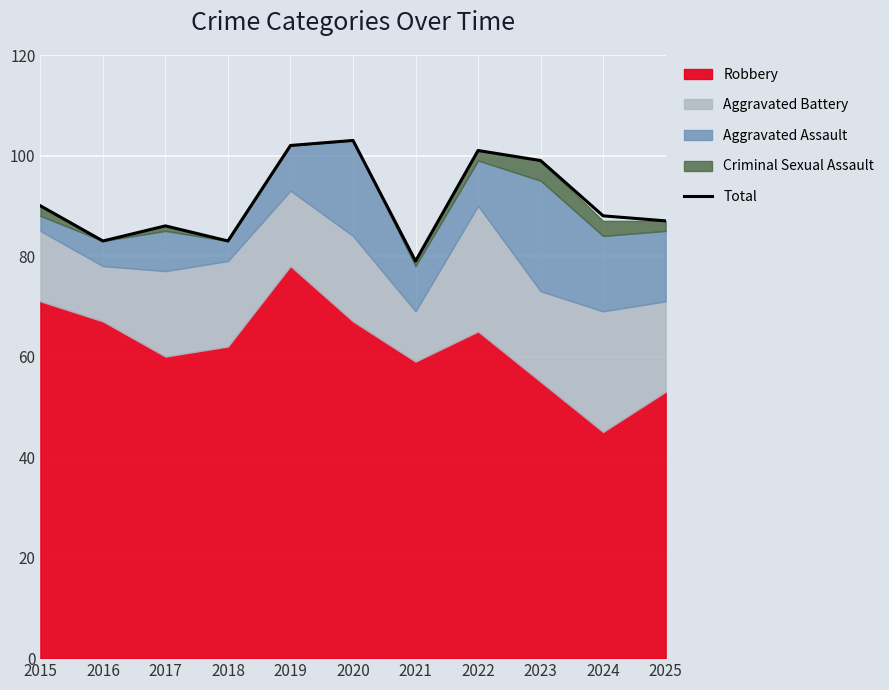

What value does the data have at 2017?

86